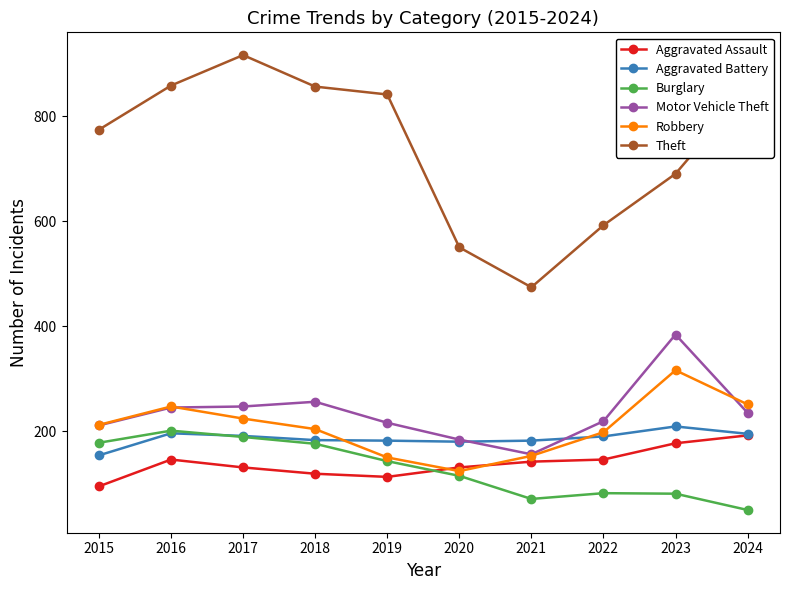

Is it true that Theft equals 412 at 2024?

False